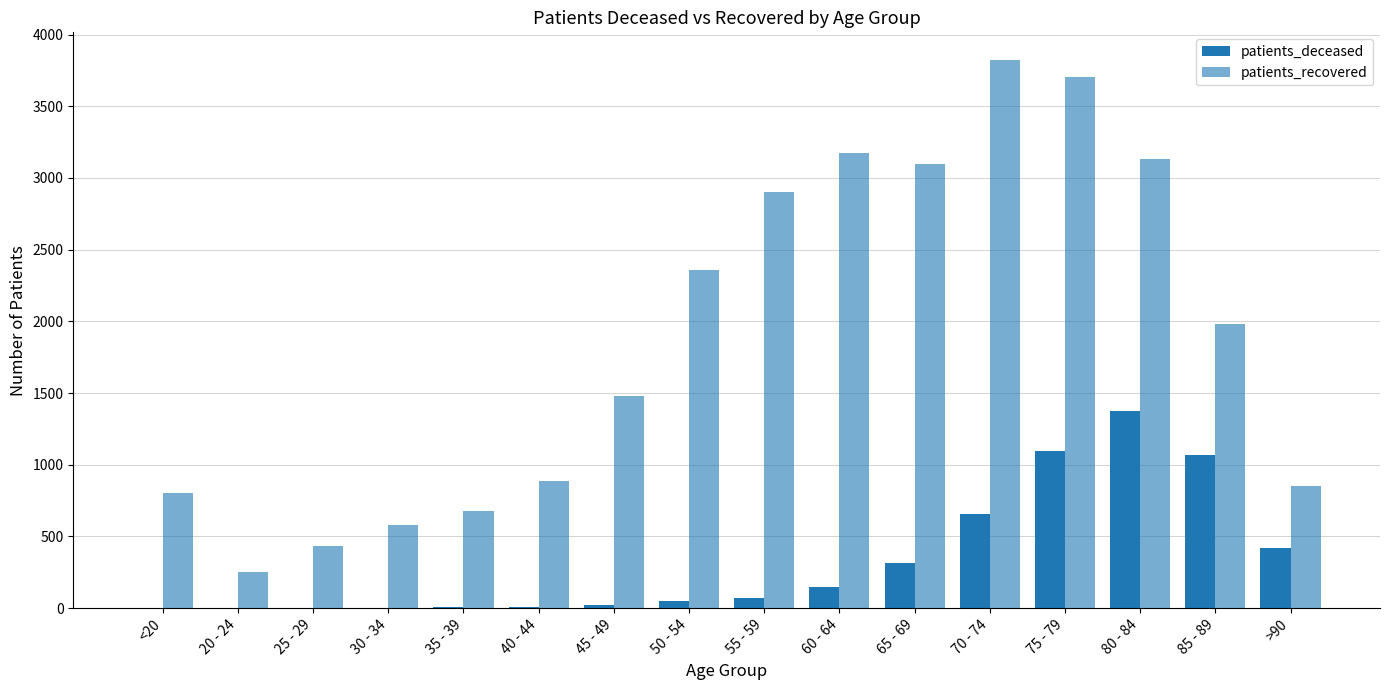

How many series are shown in this chart?

2